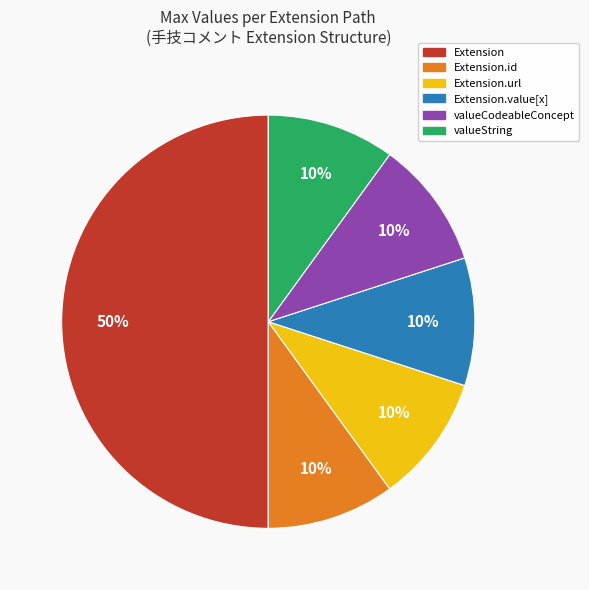

To the nearest percent, what is the difference between the largest and smallest slice percentages?

40%